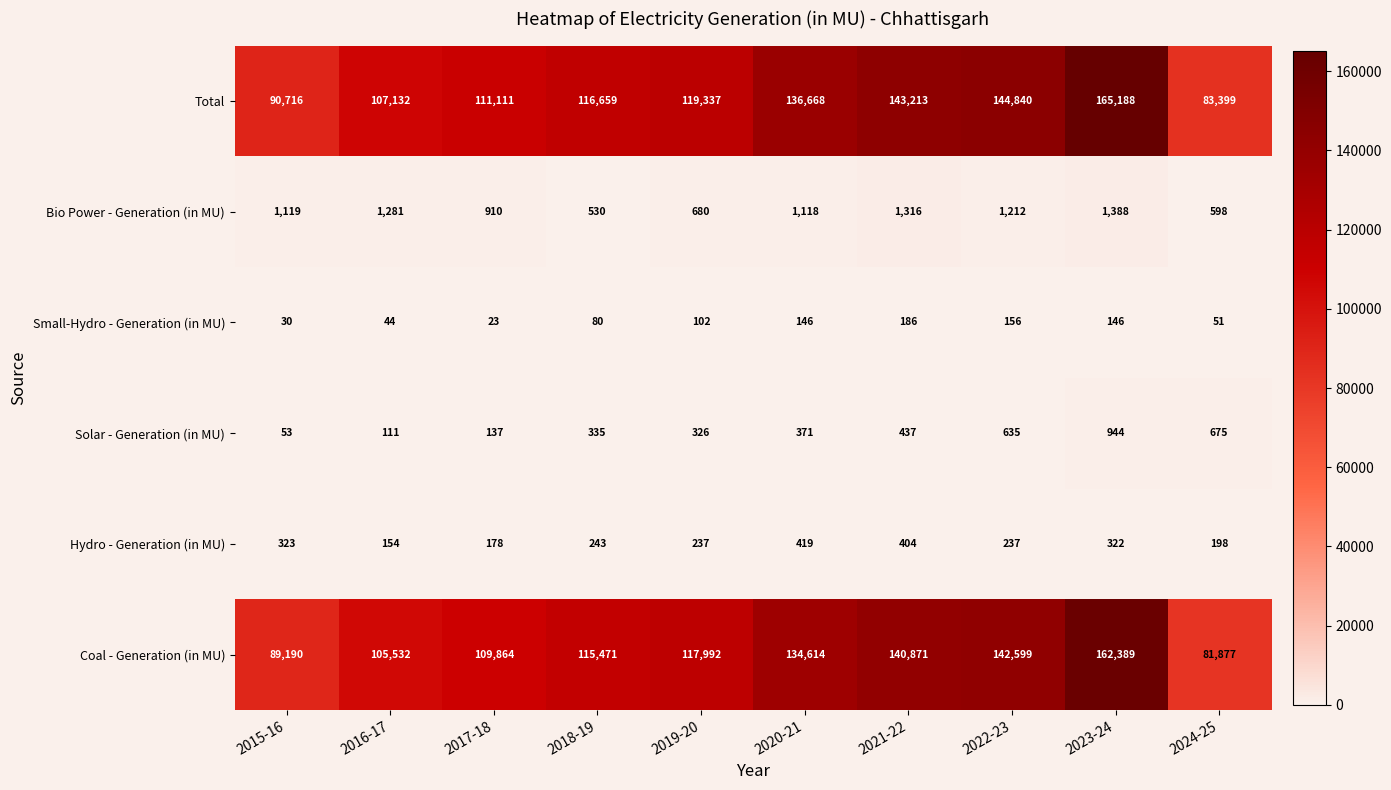

How many distinct data groups are displayed?

6